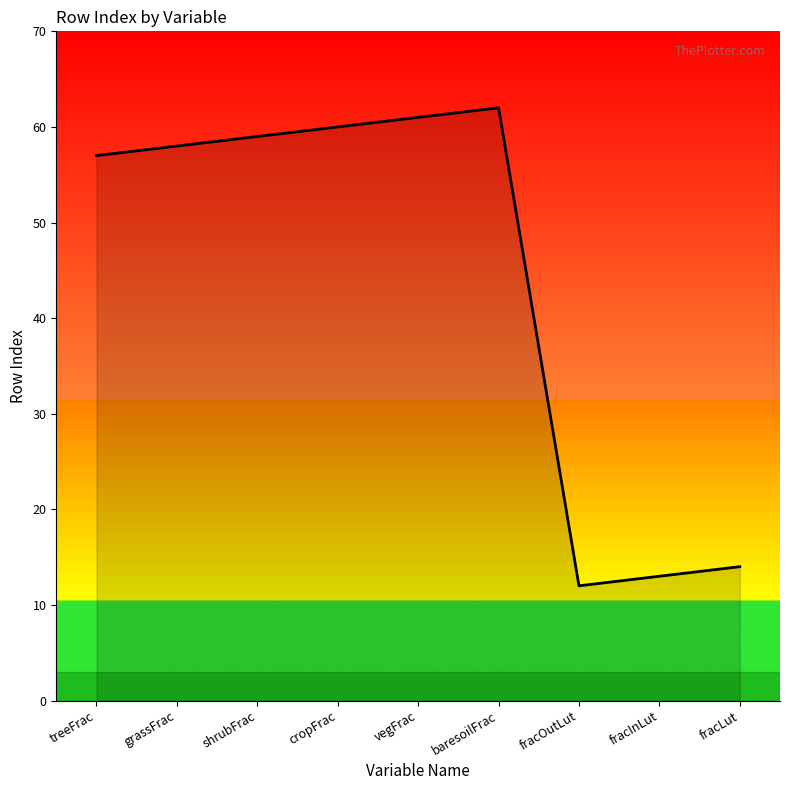

What position from the left is fracLut?

9